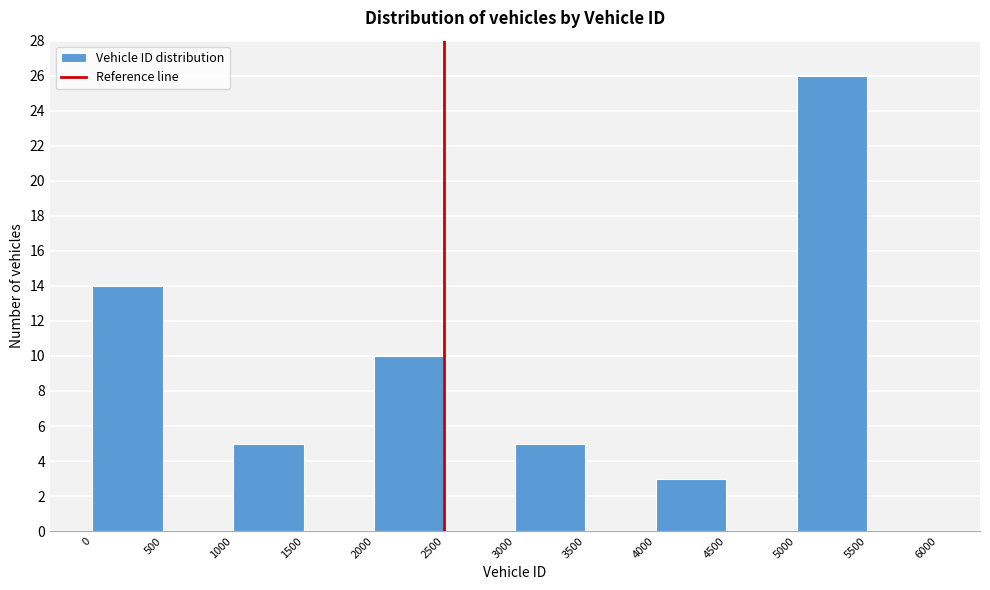

What is the height of the bar covering 2000 to 2500 on the x-axis? The values are not printed on the chart, so give them approximately, as read against the axis.

10